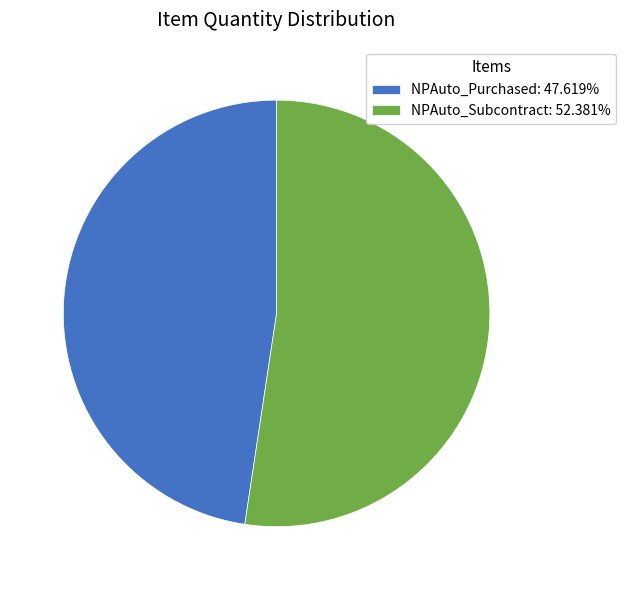

Approximately how many times larger is the value at NPAuto_Subcontract: 52.381% compared to NPAuto_Purchased: 47.619%?

1.1